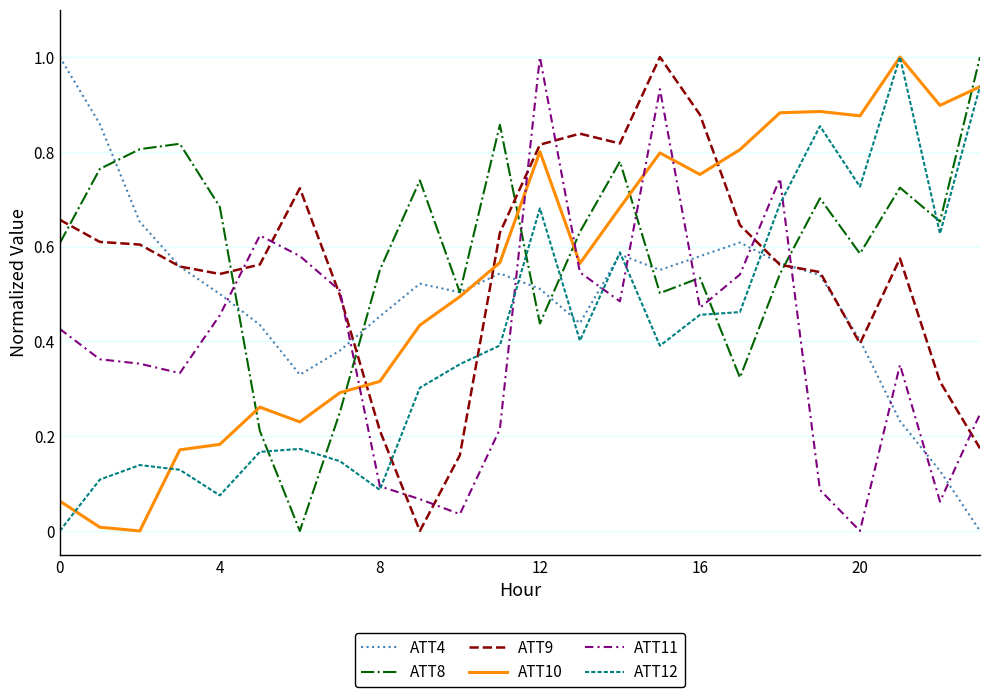

Which series ends up on top after the final intersection of ATT10 and ATT11?

ATT10